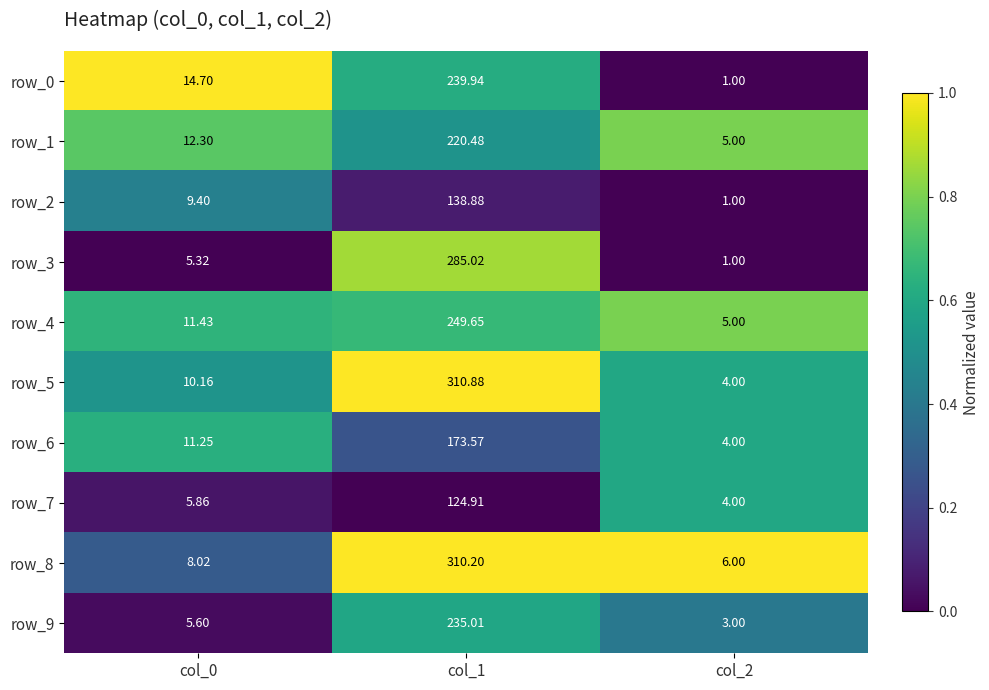

Is the value of row_4 at col_2 greater than the value of row_9 at col_1?

No